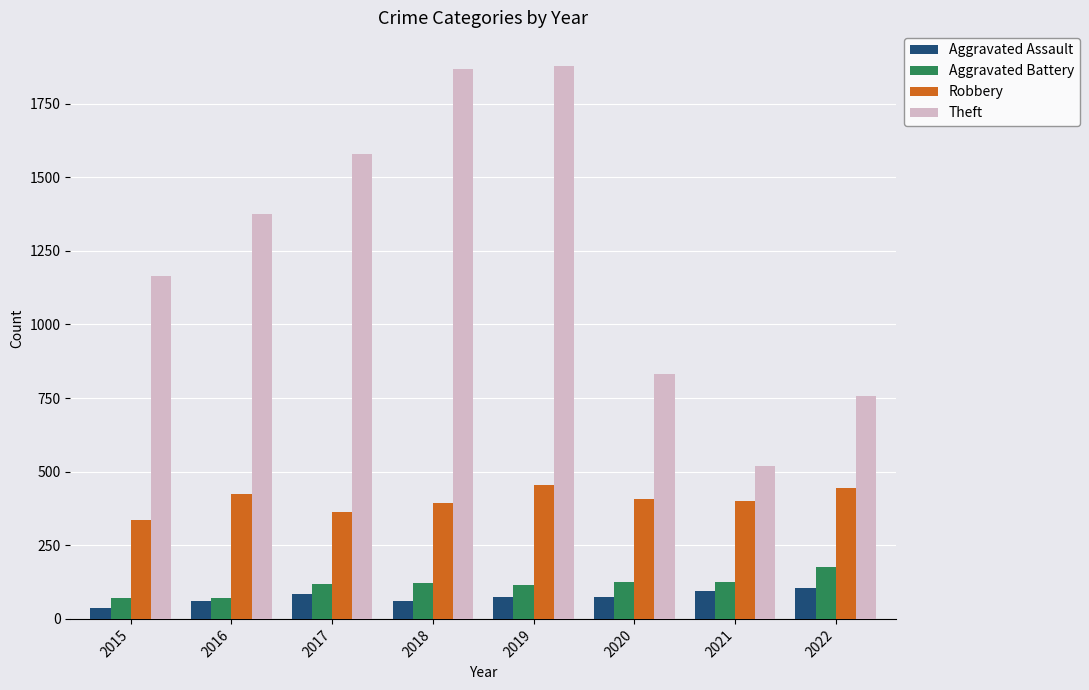

At which category is the sum across all series the highest?

2019